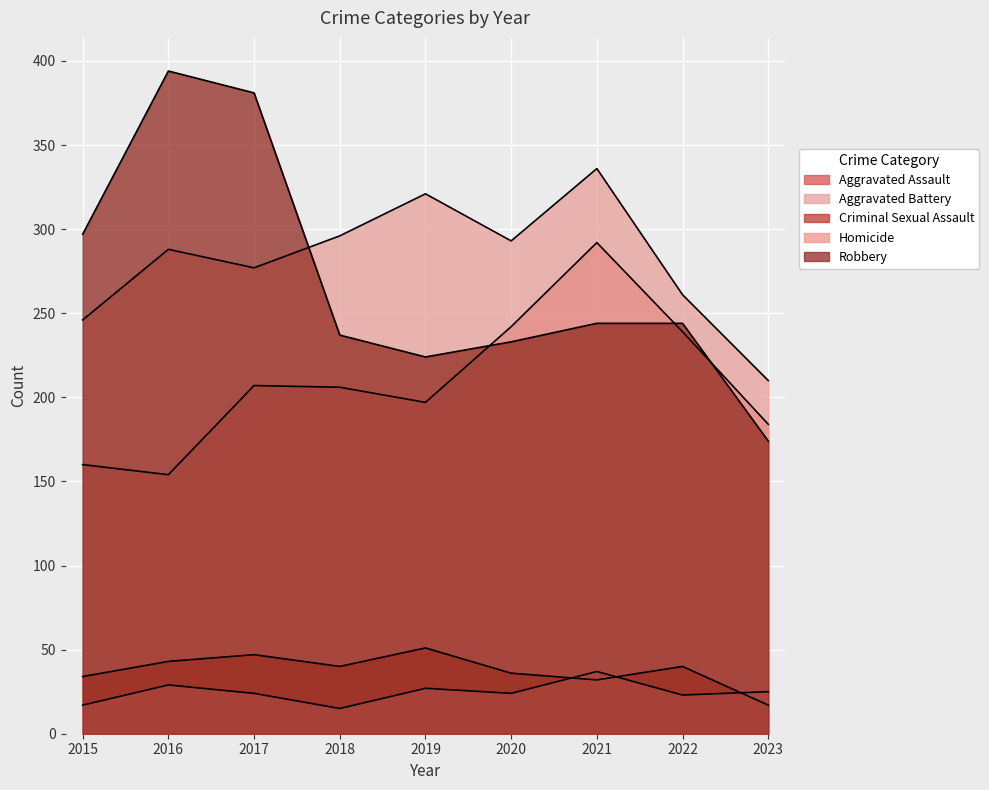

The Aggravated Assault series shows 184 at 2023. True or false?

True